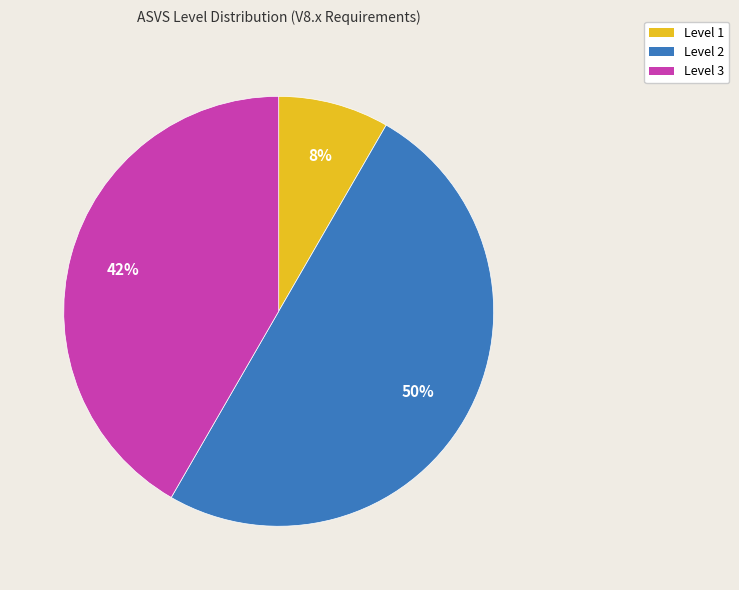

To the nearest percent, what is the difference between the largest and smallest slice percentages?

42%